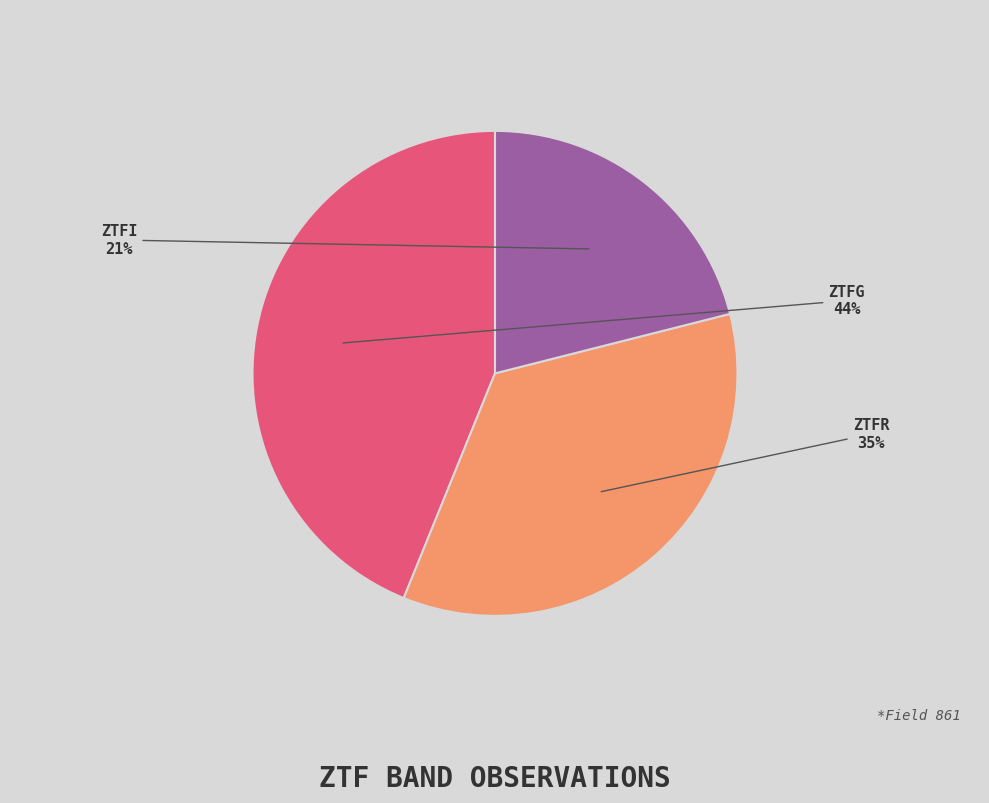

To the nearest percent, what is the difference between the largest and smallest slice percentages?

23%